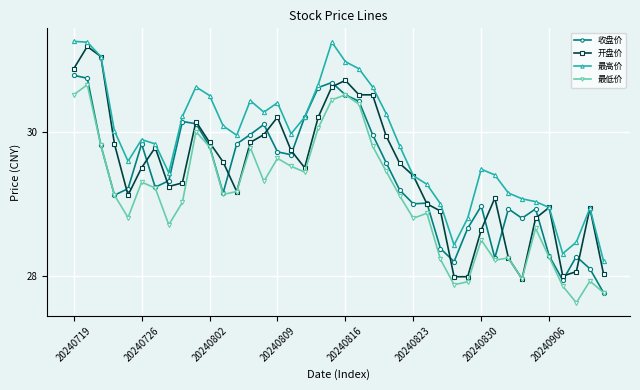

What is the minimum value shown in the chart?

27.6